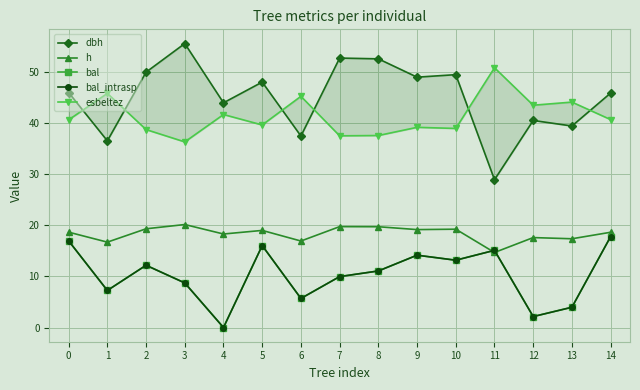

List the series in order of their peak value, highest first.

dbh, esbeltez, h, bal, bal_intrasp